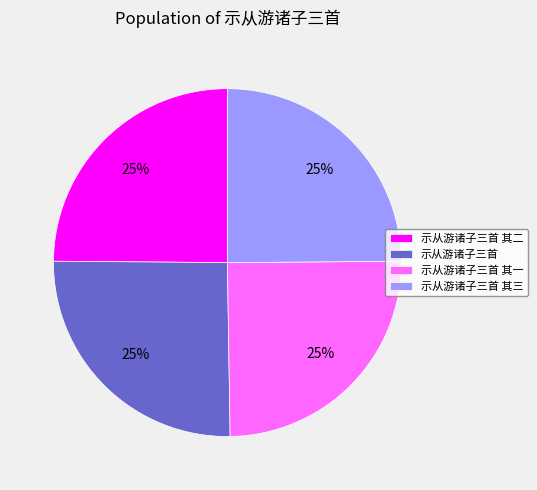

Approximately how many times larger is the value at 示从游诸子三首 其三 compared to 示从游诸子三首 其二?

1.0